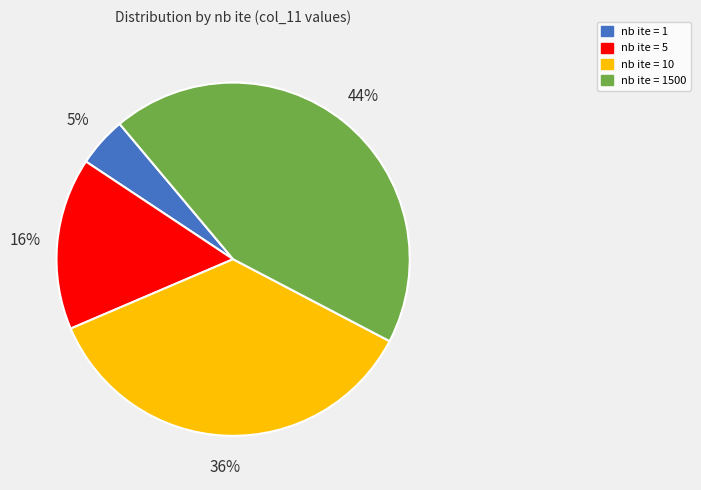

To the nearest percent, what is the difference between the largest and smallest slice percentages?

39%